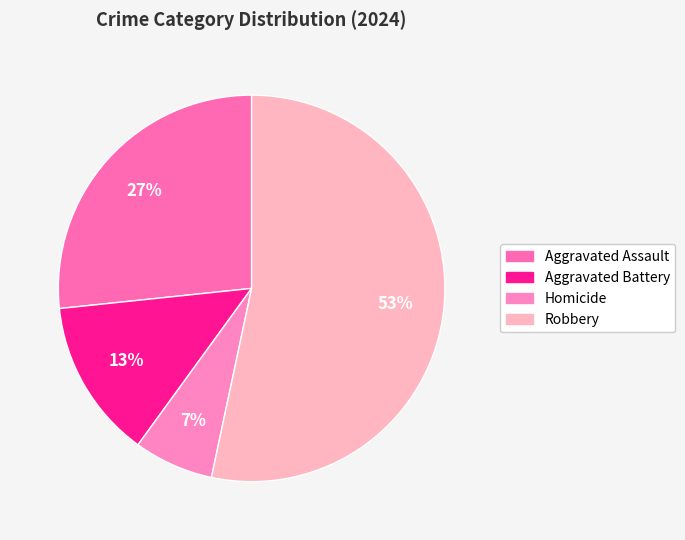

The Homicide slice represents 7% of the pie. True or false?

True